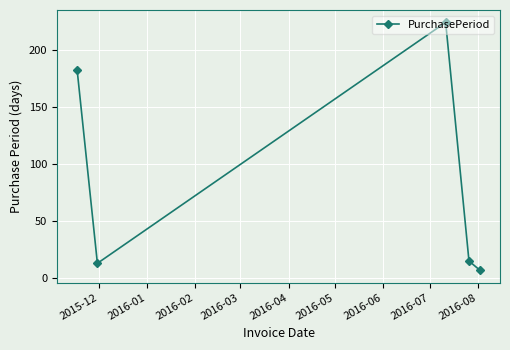

What is the value of the 2nd point from the left?

13